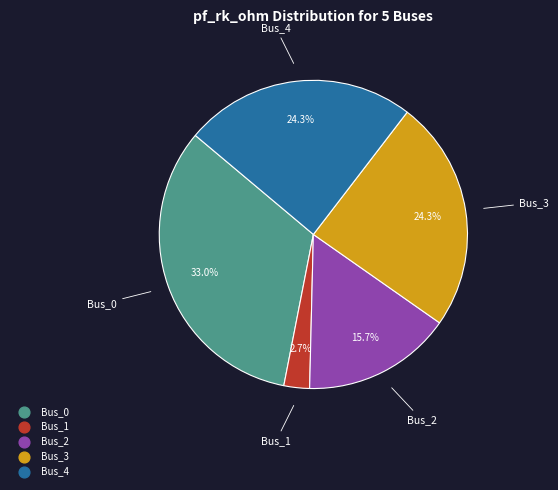

To the nearest percent, what is the difference between the Bus_0 and Bus_2 slice percentages?

17%